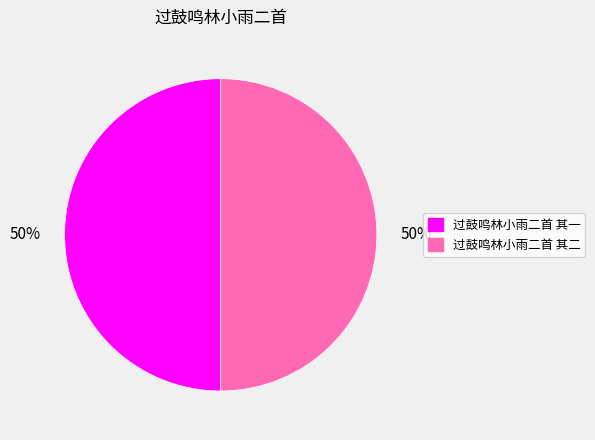

What is the ratio of the value at 过鼓鸣林小雨二首 其一 to the value at 过鼓鸣林小雨二首 其二?

1.0